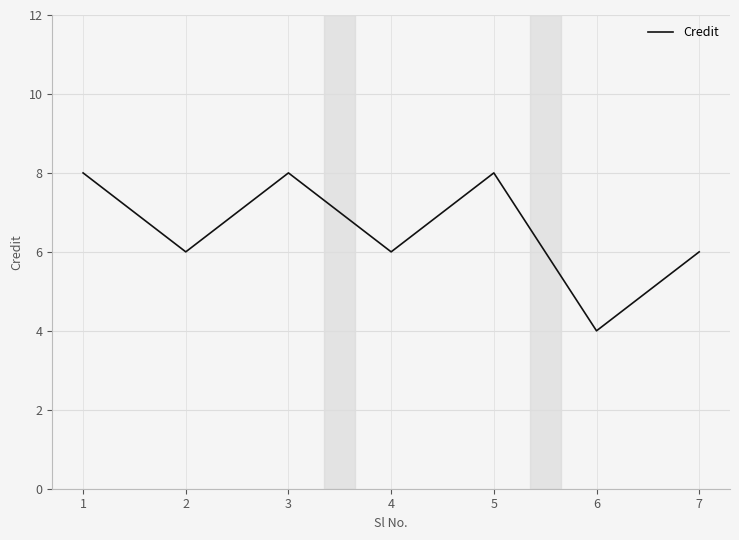

Count the number of categories in the chart.

7